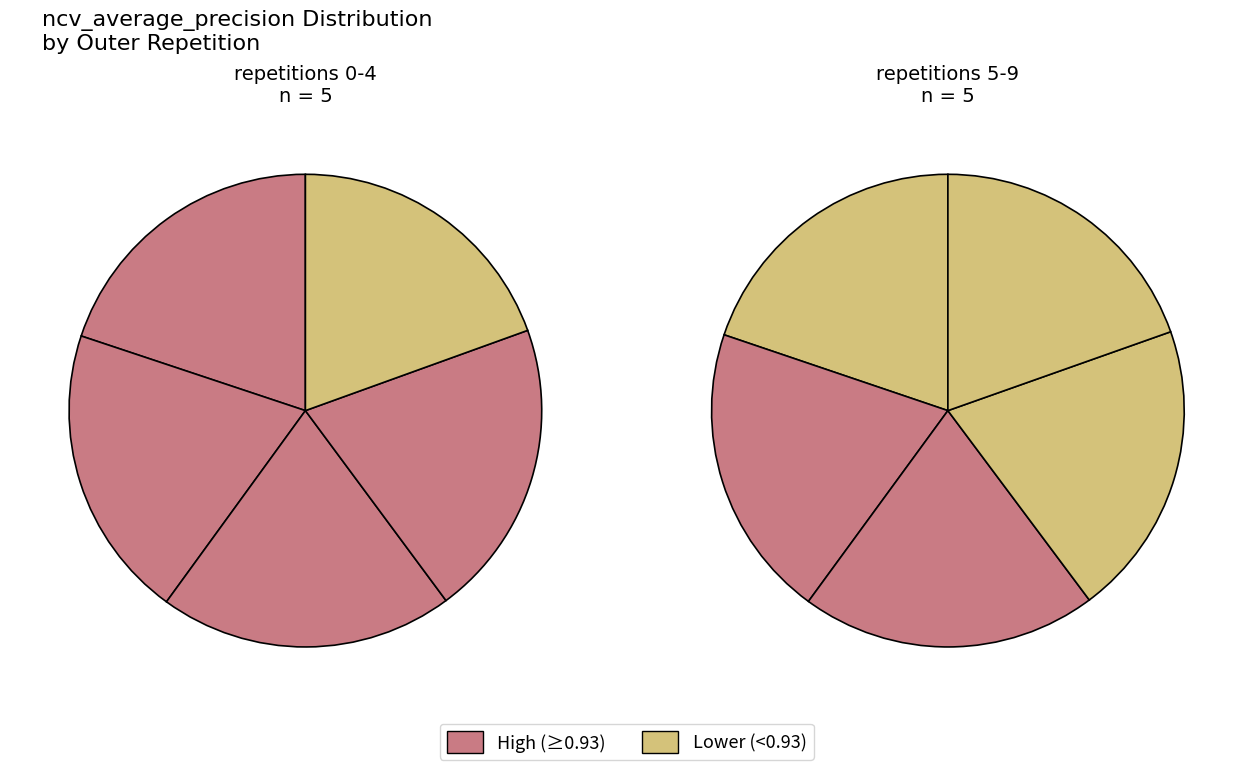

Count the number of slices in the pie.

10